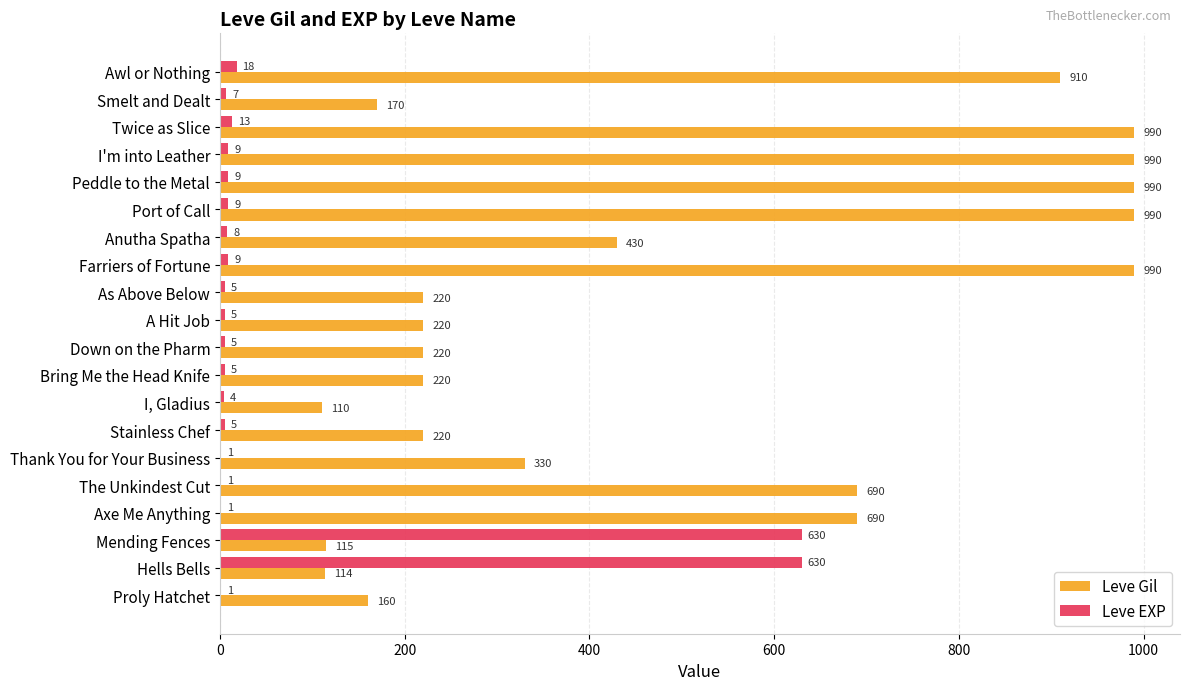

The Leve EXP series shows 5 at Bring Me the Head Knife. True or false?

True